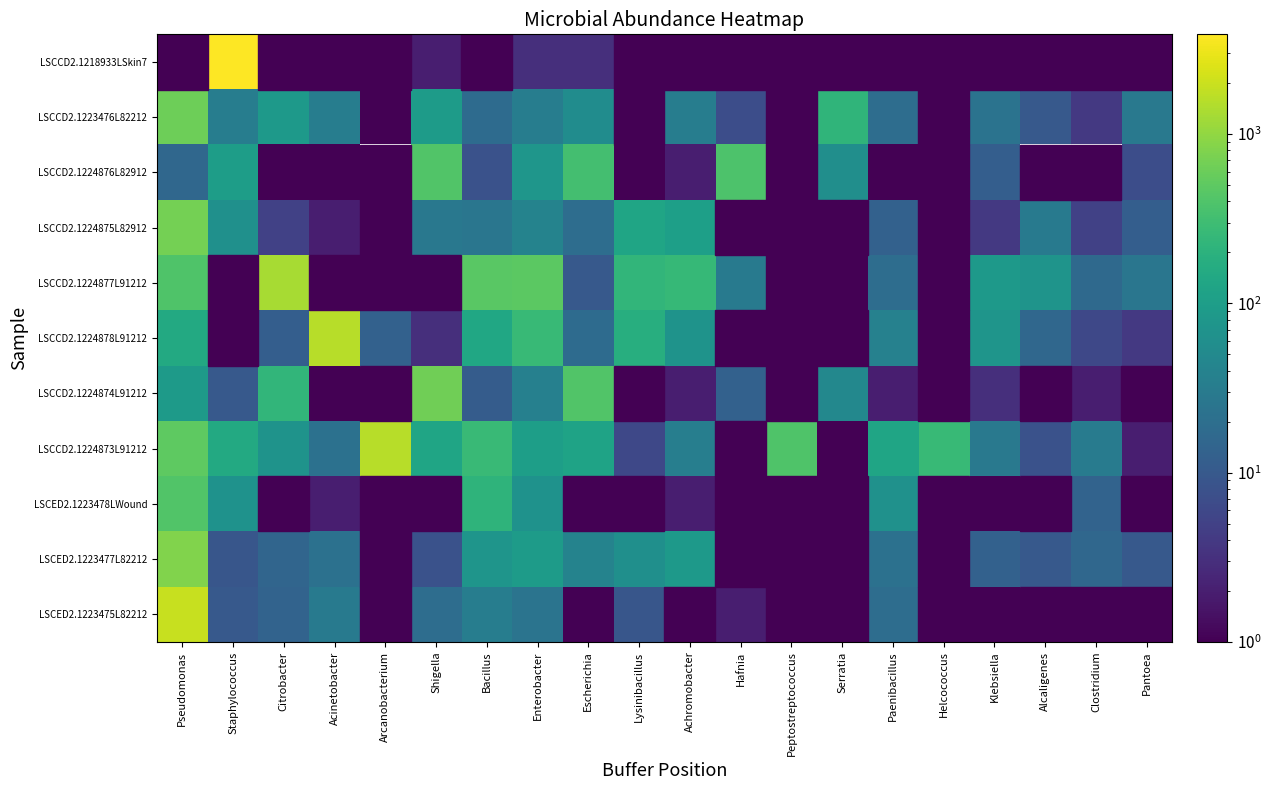

Which has a higher value, Pseudomonas or Achromobacter?

Pseudomonas